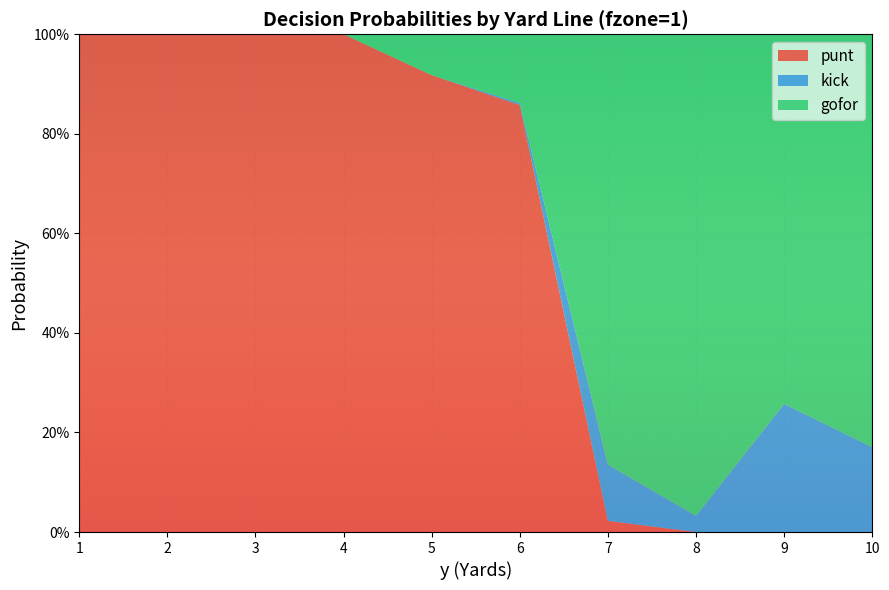

Reading left to right, list all the values displayed in this chart.

punt: 1=1.0	2=1.0	3=1.0	4=1.0	5=0.9	6=0.9	7=0.0	8=0.0	9=0.0	10=0.0
kick: 1=0.0	2=0.0	3=0.0	4=0.0	5=0.0	6=0.0	7=0.1	8=0.0	9=0.3	10=0.2
gofor: 1=0.0	2=0.0	3=0.0	4=0.0	5=0.1	6=0.1	7=0.9	8=1.0	9=0.7	10=0.8